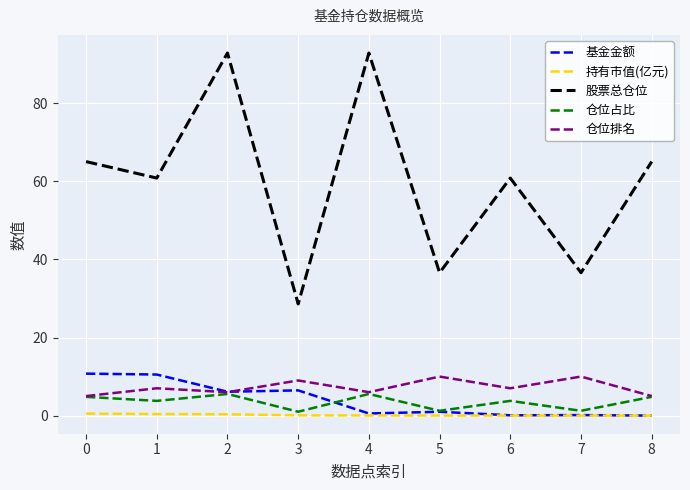

What is the total value across all series at 1?

82.5